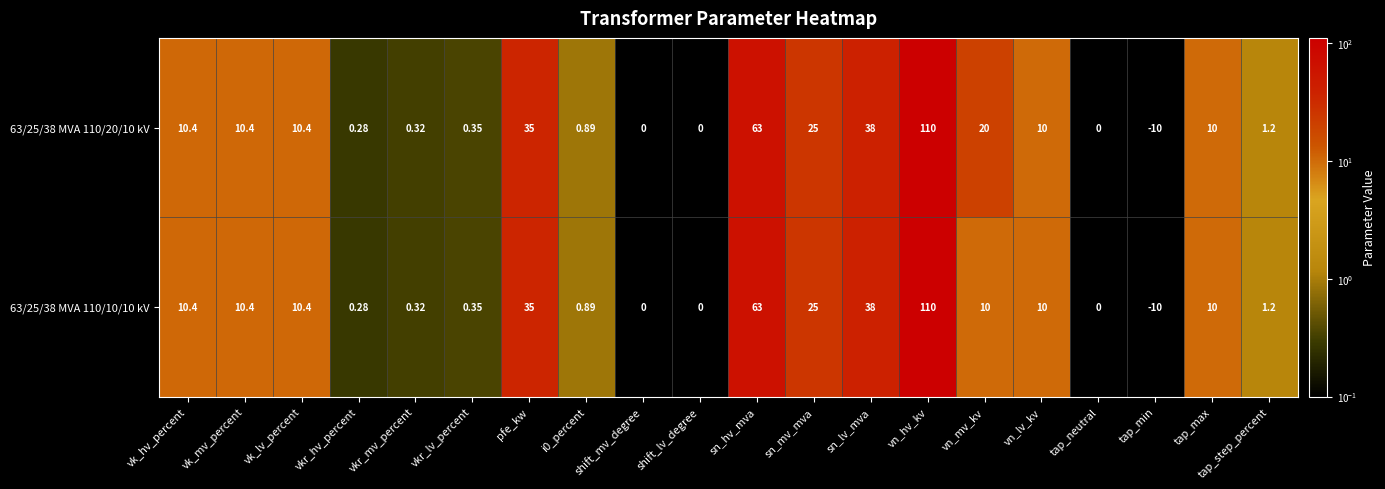

Is the value of 63/25/38 MVA 110/20/10 kV at vn_hv_kv greater than the value of 63/25/38 MVA 110/10/10 kV at vkr_lv_percent?

Yes